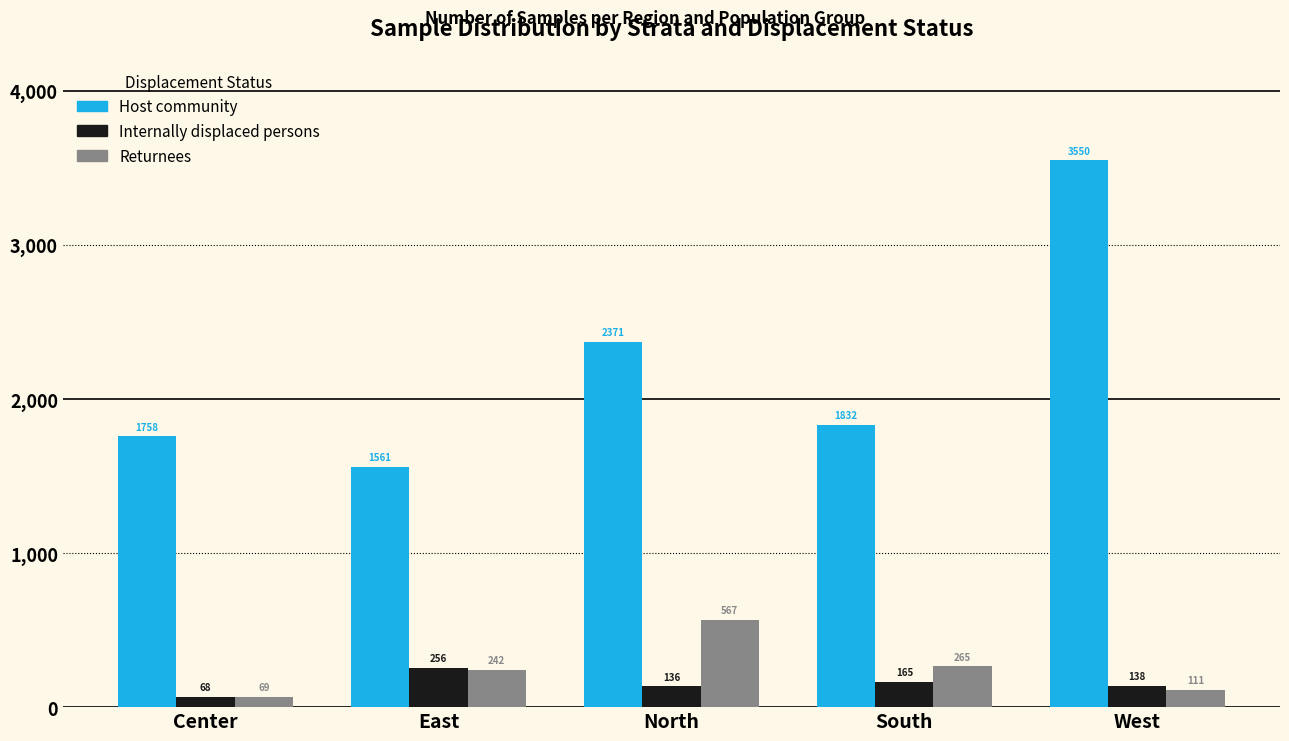

Reading left to right, what are all the values shown in this chart?

Host community: 1758	1561	2371	1832	3550
Internally displaced persons: 68	256	136	165	138
Returnees: 69	242	567	265	111